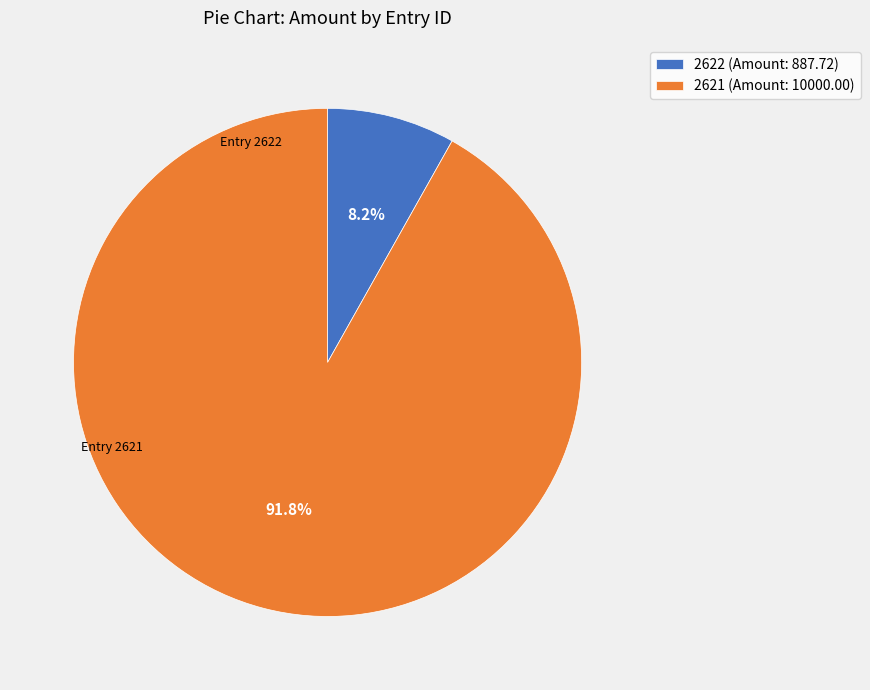

To the nearest percent, what percentage of the pie is 2622?

8%